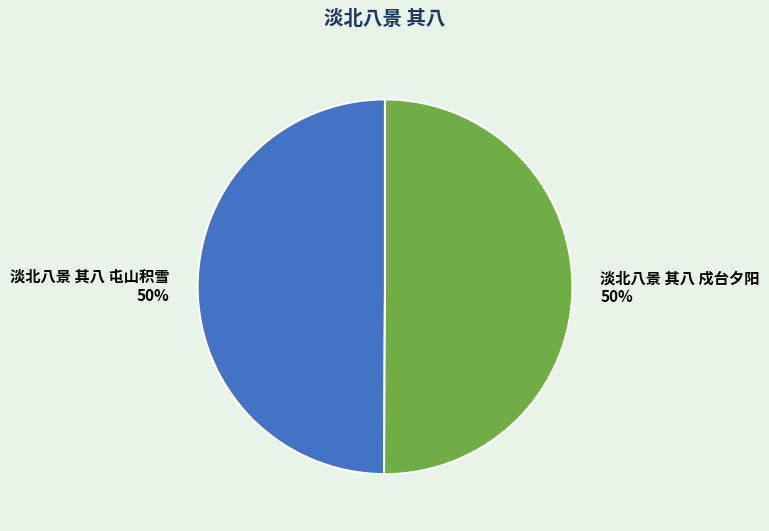

What is the ratio of the value at 淡北八景 其八 戍台夕阳 to the value at 淡北八景 其八 屯山积雪?

1.0